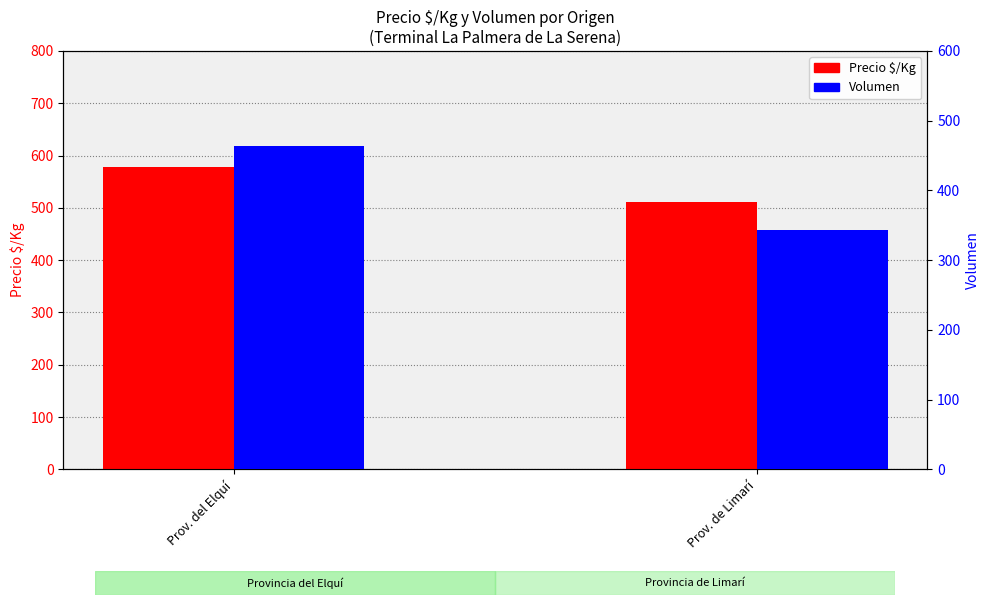

Which series has the largest total across all categories?

Precio $/Kg